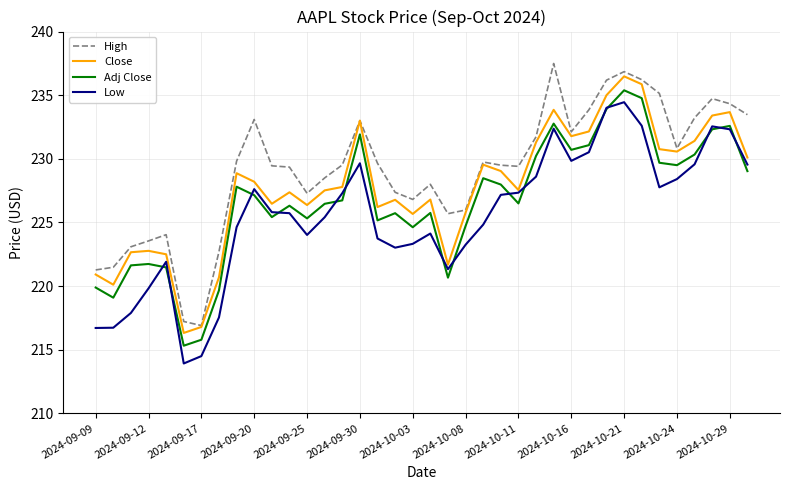

List the series in order of their overall mean, lowest first.

Low, Adj Close, Close, High